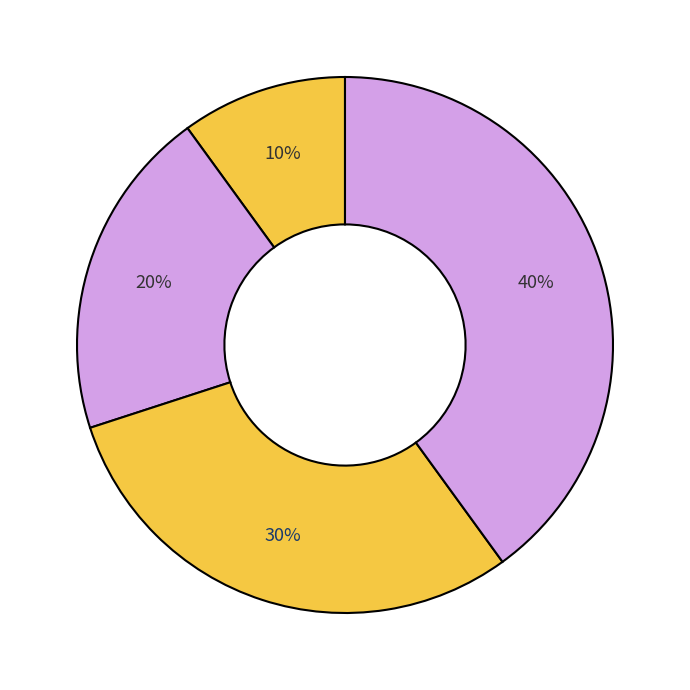

Count the number of slices in the pie.

4